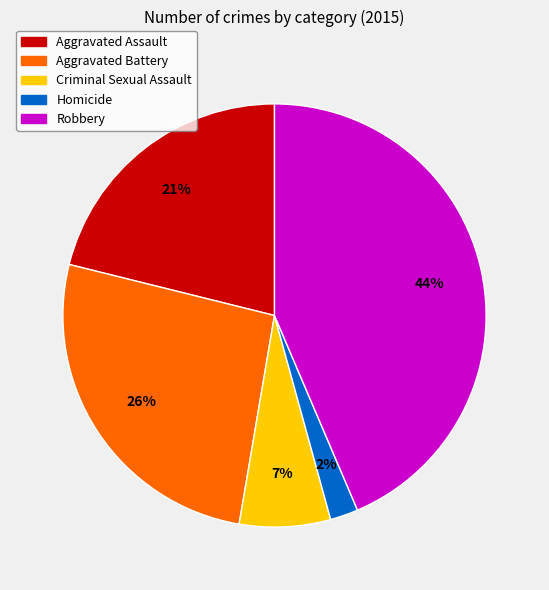

Rank the categories by value from highest to lowest.

Robbery, Aggravated Battery, Aggravated Assault, Criminal Sexual Assault, Homicide